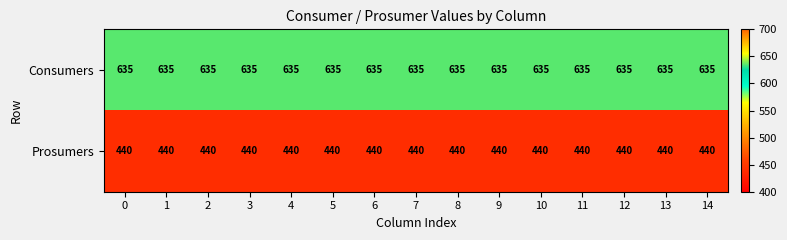

What is the spread (max minus min) of values at 7?

195